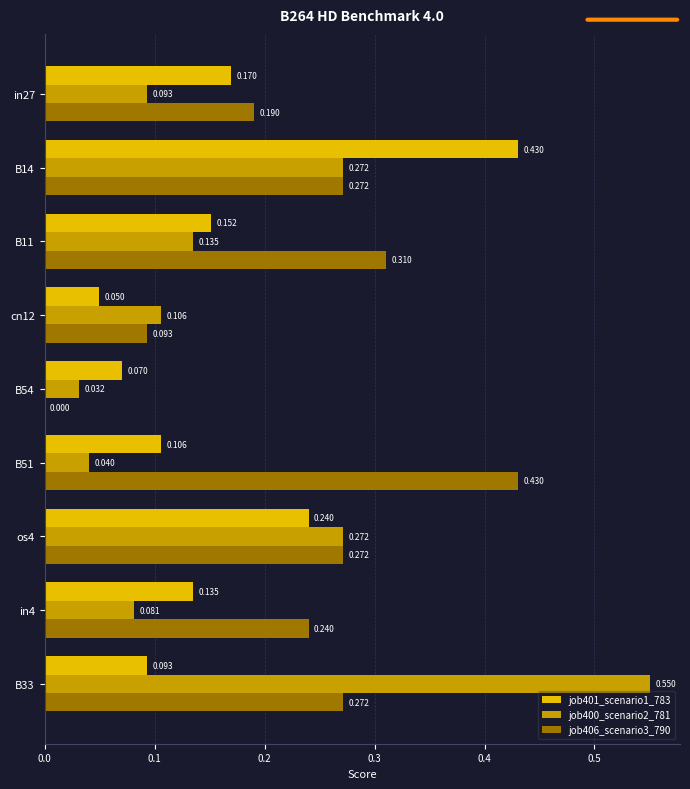

How many data points does each series have?

9